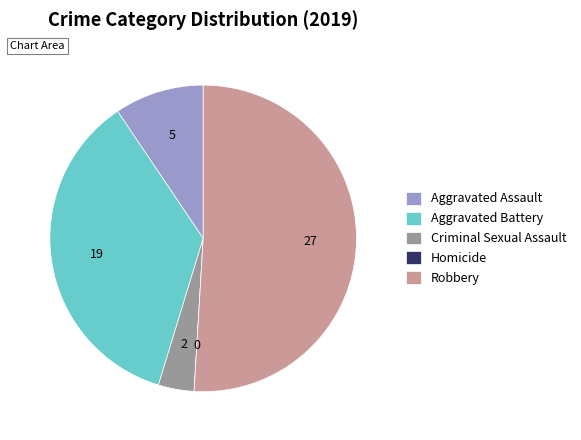

Is the sum of Robbery and Criminal Sexual Assault greater than half?

Yes